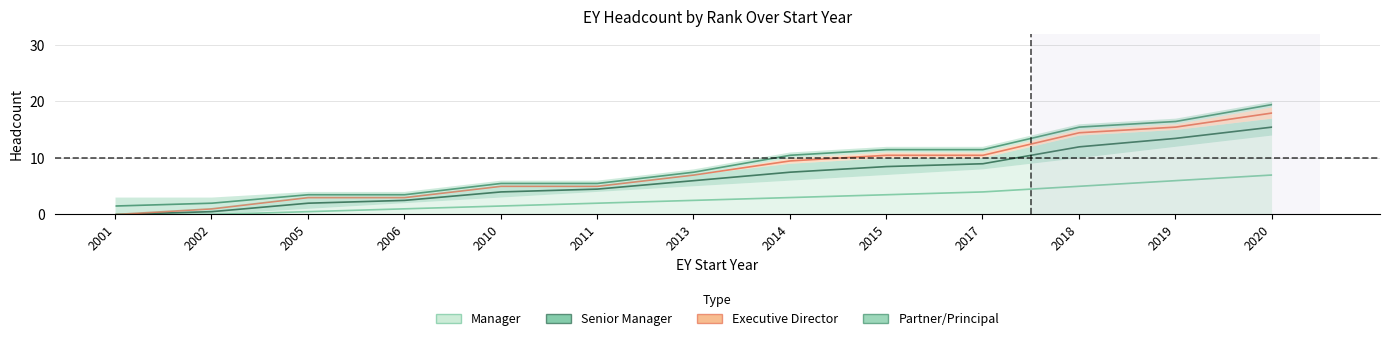

Count the number of categories in the chart.

13